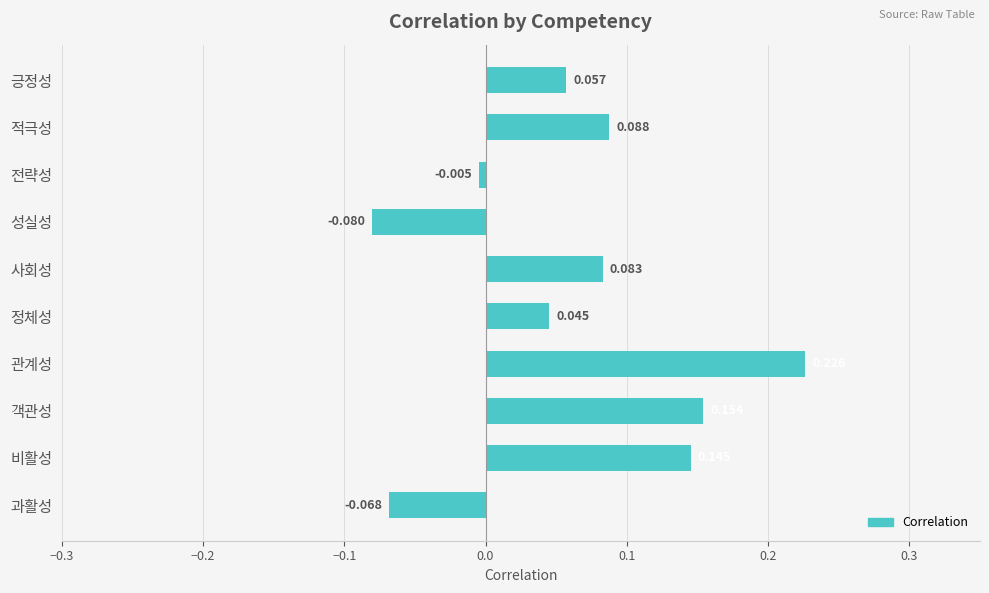

List the labels in order of value, smallest first.

성실성, 과활성, 전략성, 정체성, 긍정성, 사회성, 적극성, 비활성, 객관성, 관계성